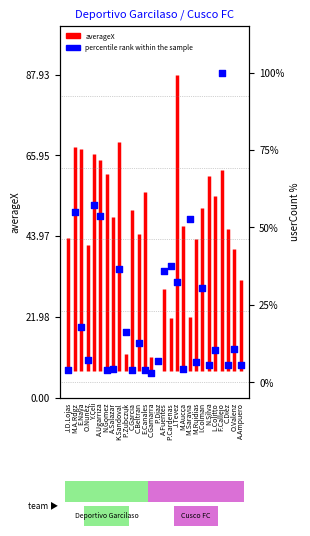

Approximately how many times larger is the value at A.Fuentes compared to A.Ugarriza?

0.7